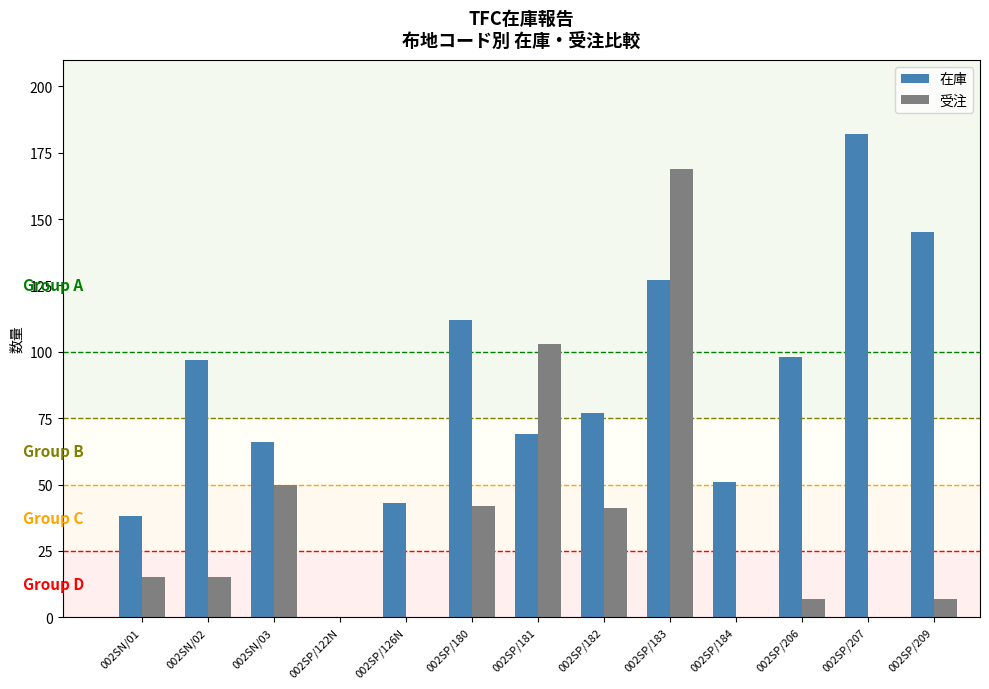

Does the chart contain stacked bars?

No